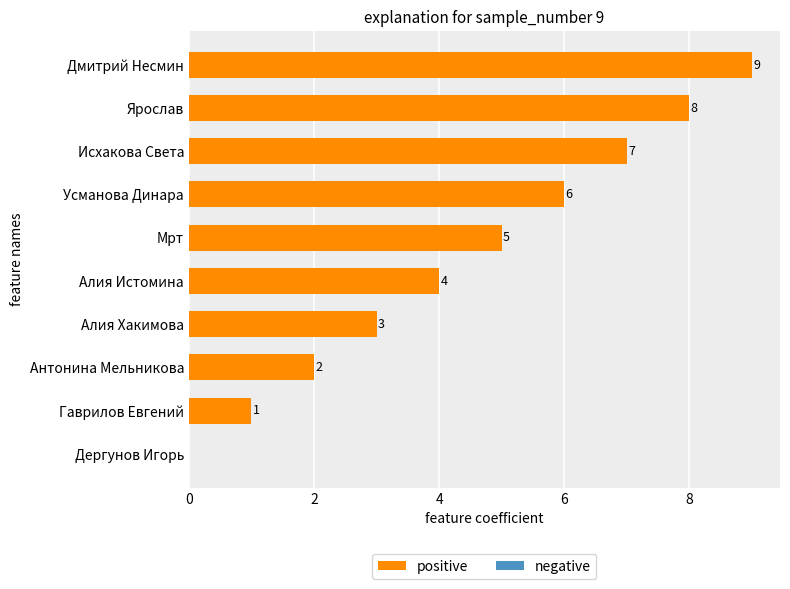

Count the number of categories in the chart.

10